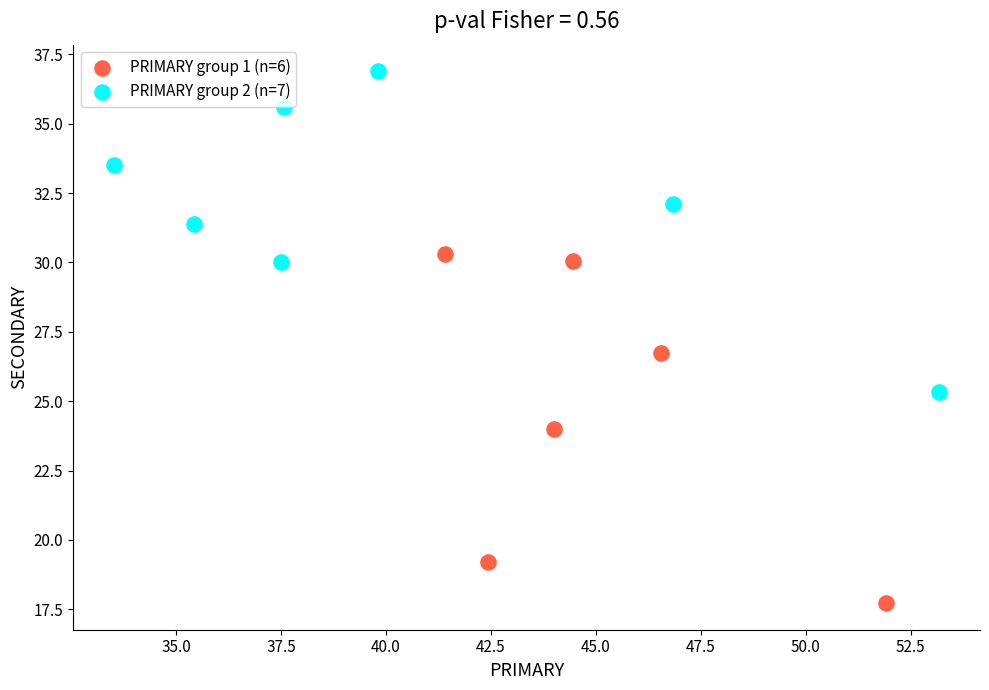

Which series contains the lowest Y value?

PRIMARY group 1 (n=6)